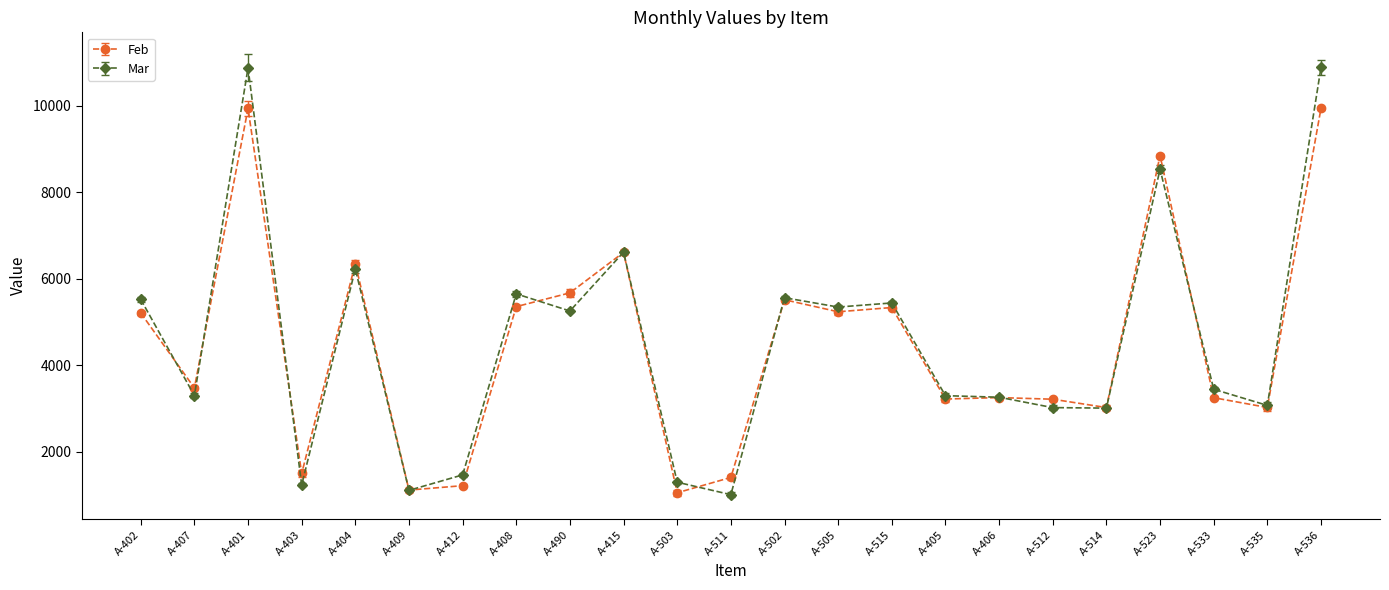

Where is Feb nearest to the value 5498?

A-502